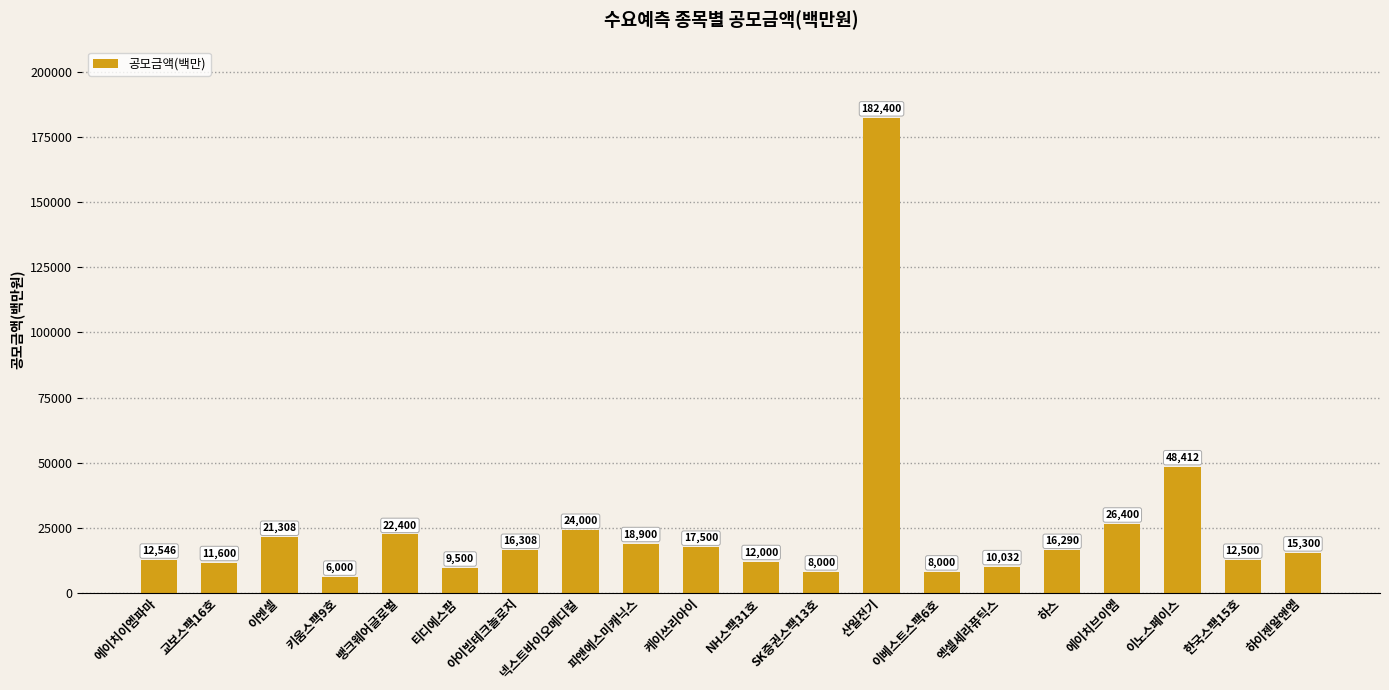

What is the maximum value shown in the chart?

182400